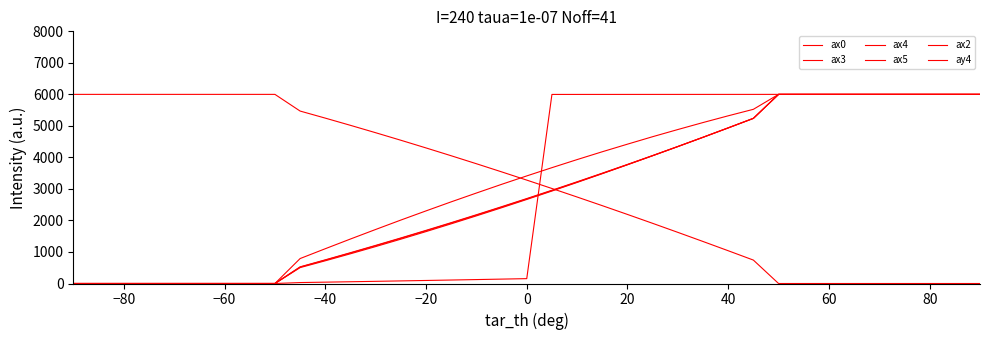

At which label does ax3 first exceed 2682?

18